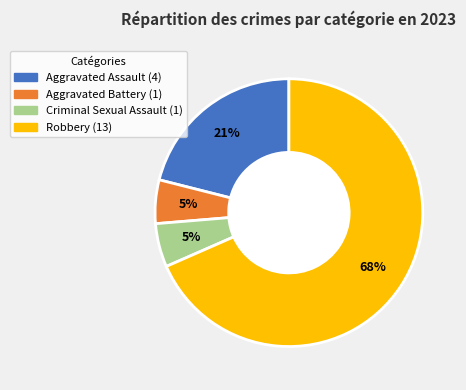

What is the majority slice?

Robbery